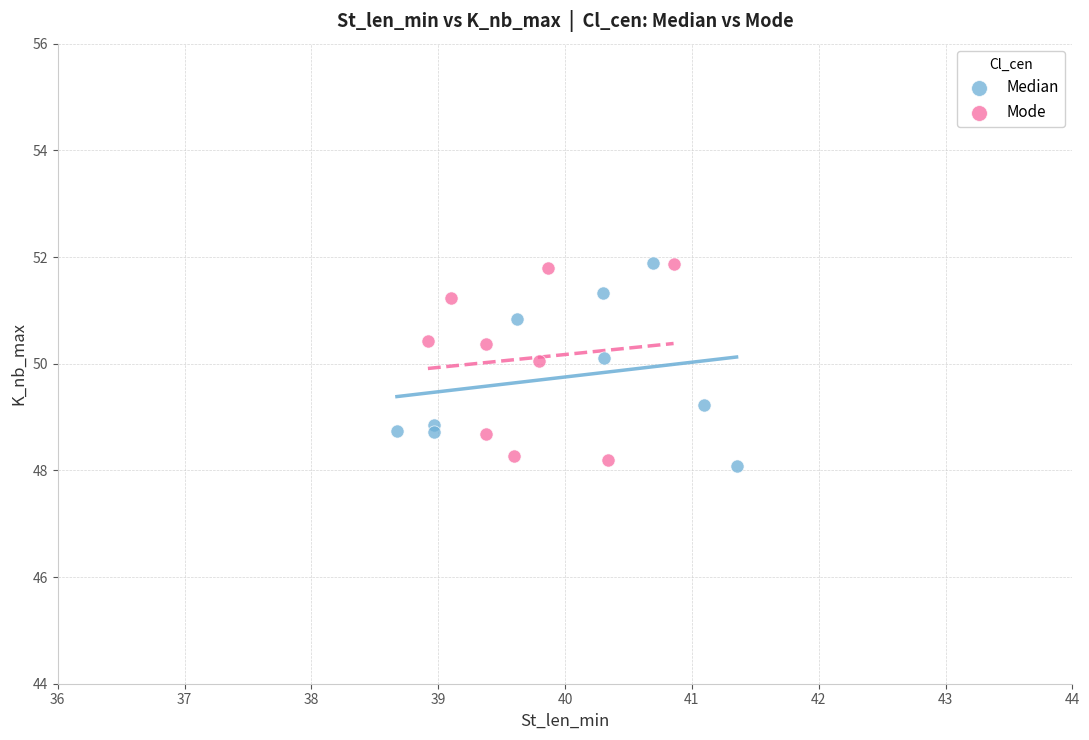

Which series reaches the minimum Y coordinate?

Median